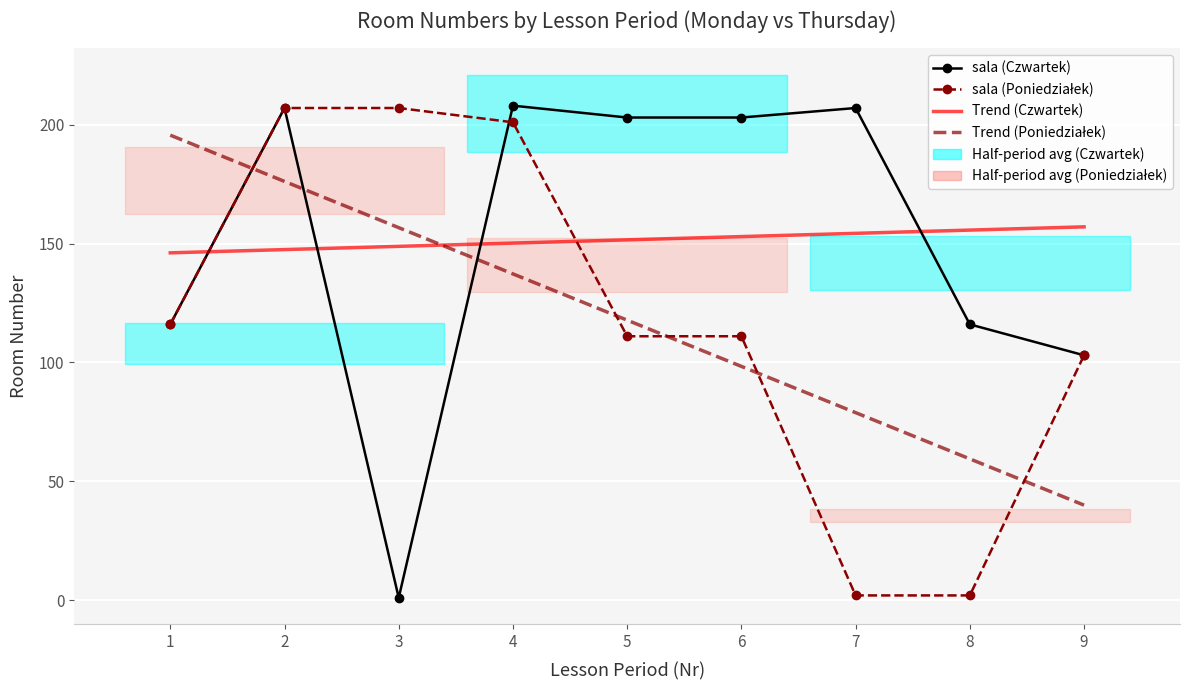

What is the approximate value of Trend (Poniedziałek) at 7?

78.9